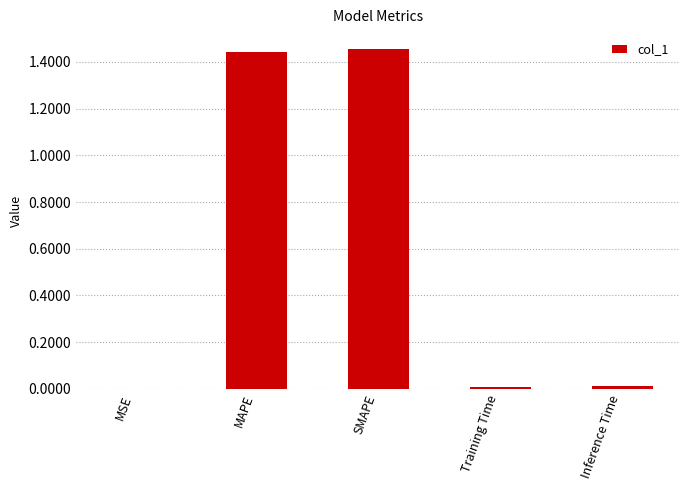

Is it true that the value at Inference Time is 0.0?

True